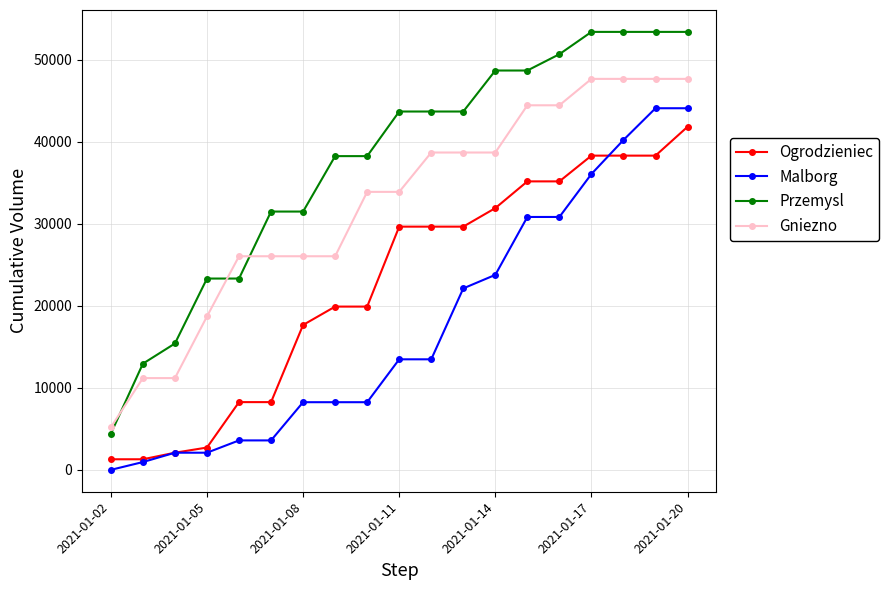

Reading left to right, extract all data points from this chart.

Ogrodzieniec: 1290	1290	2090	2720	8260	8260	17670	19910	19910	29660	29660	29660	31920	35180	35180	38320	38320	38320	41840
Malborg: 0	950	2090	2090	3590	3590	8250	8250	8250	13480	13480	22130	23780	30840	30840	36080	40230	44100	44100
Przemysl: 4420	12950	15410	23330	23330	31500	31500	38260	38260	43700	43700	43700	48700	48700	50690	53410	53410	53410	53410
Gniezno: 5190	11190	11190	18710	26050	26050	26050	26050	33900	33900	38700	38700	38700	44460	44460	47680	47680	47680	47680